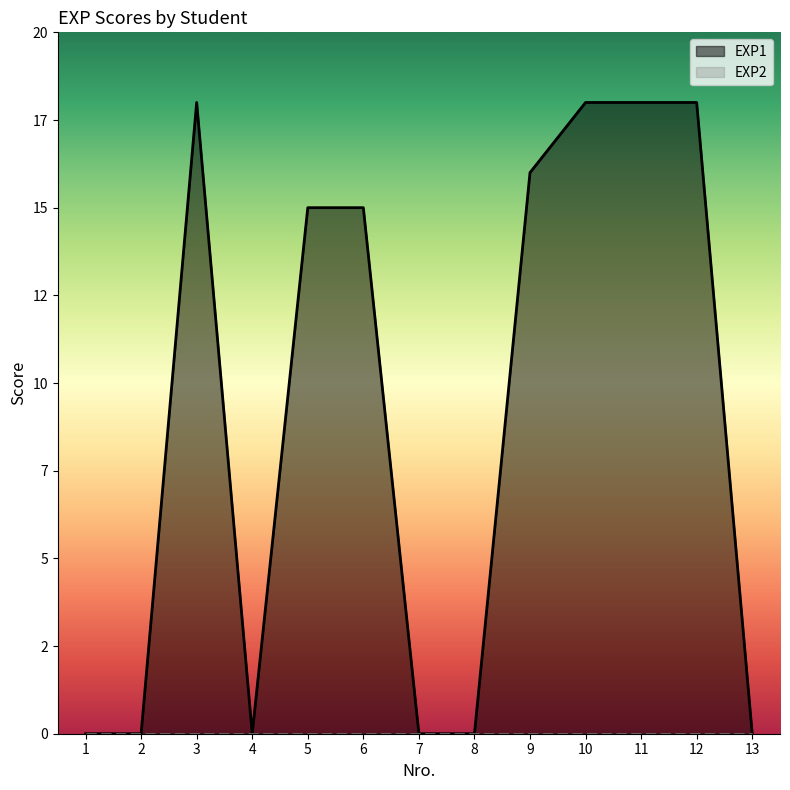

At 13, list the series in order from largest to smallest.

EXP1, EXP2